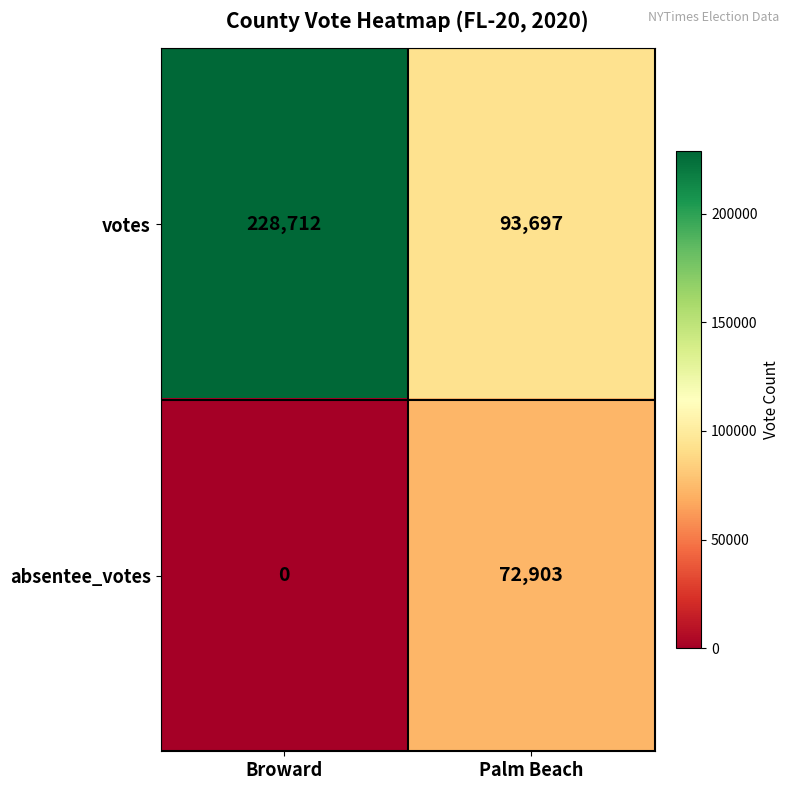

At how many categories does at least one series exceed 145220?

1